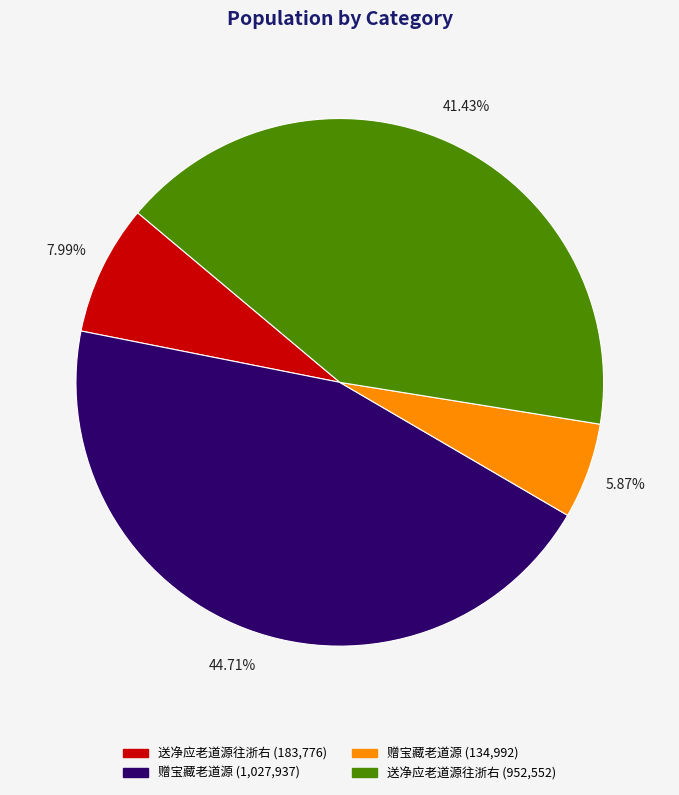

To the nearest percent, what is the average slice percentage?

25%